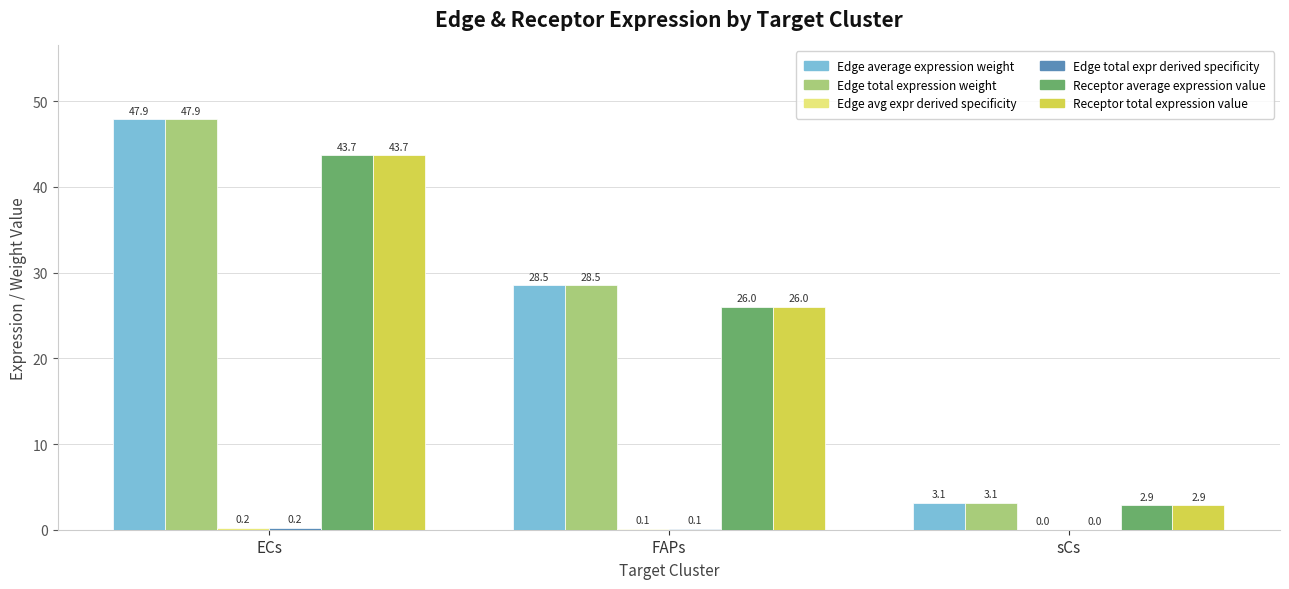

Where is Receptor total expression value nearest to the value 23?

FAPs